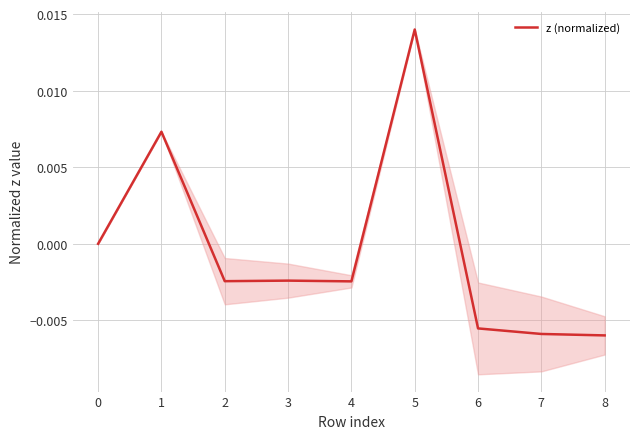

How many values are above zero?

2